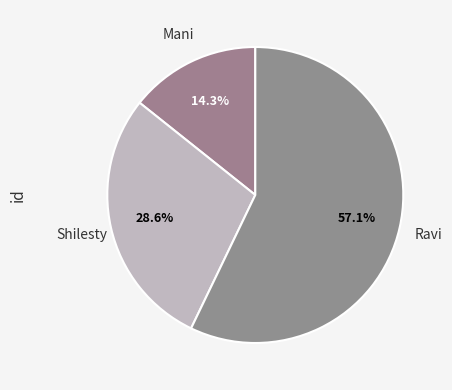

To the nearest percent, what is the average slice percentage?

33%